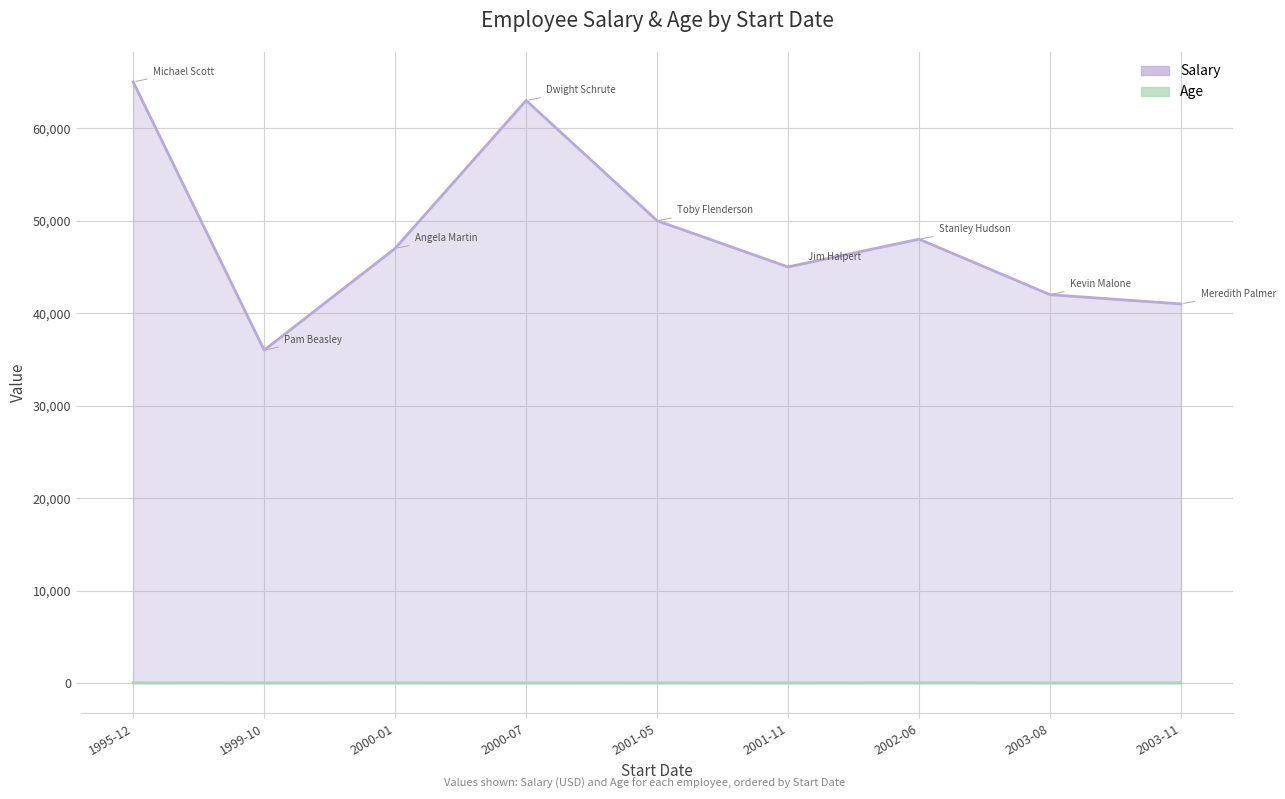

At which category is the sum across all series the highest?

1995-12-07